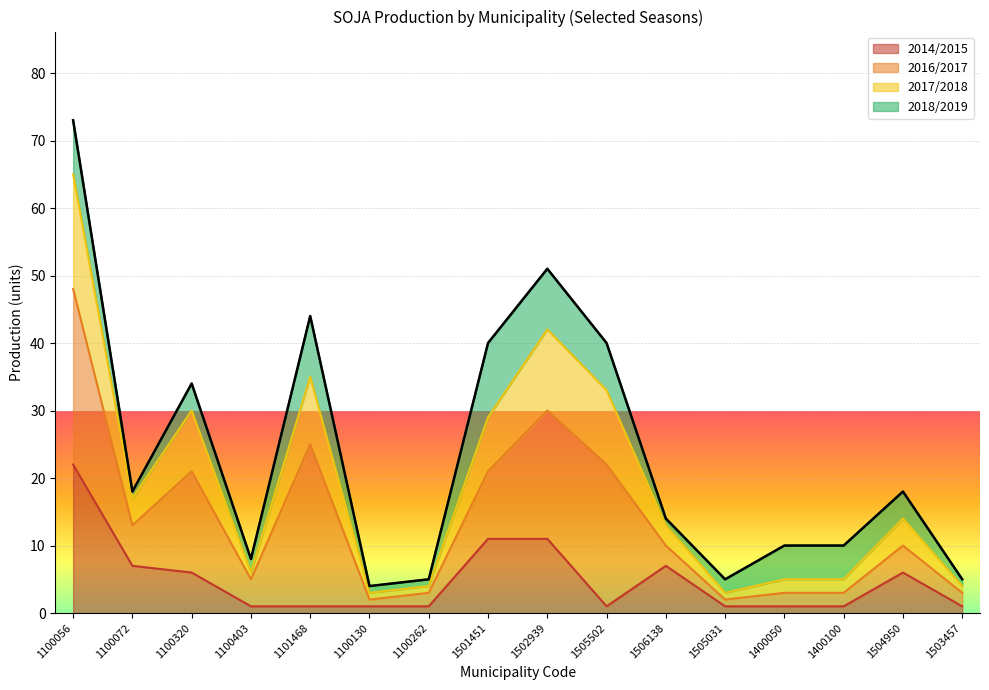

At which category is the sum across all series the highest?

1100056